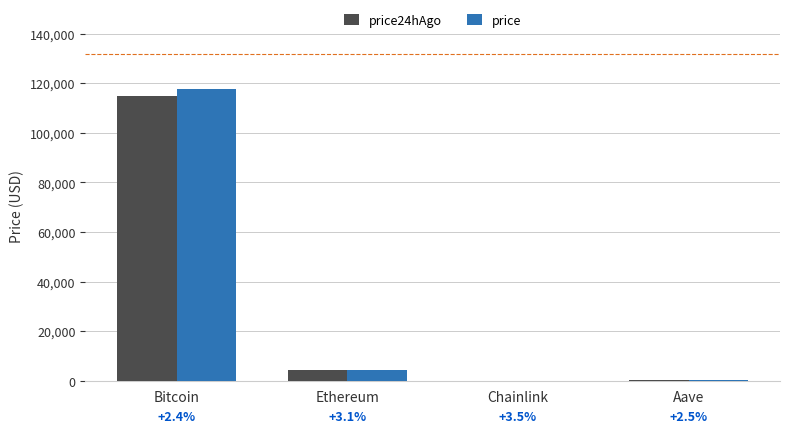

What are all the series names shown in the legend?

price24hAgo, price